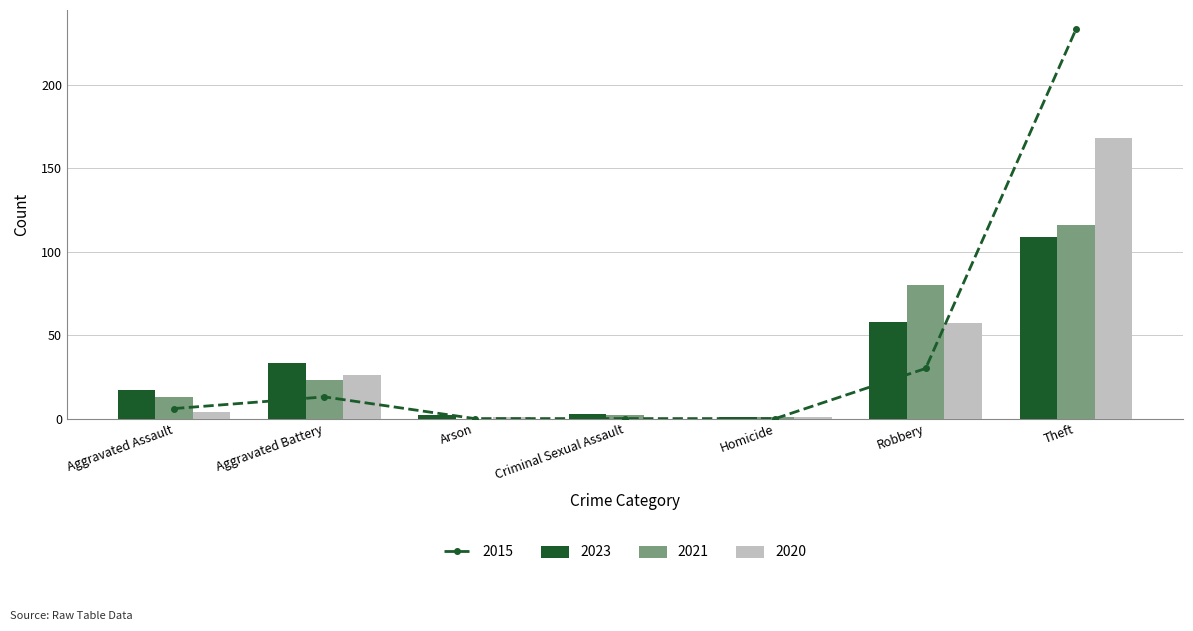

What is the average value of the 2023 series?

32